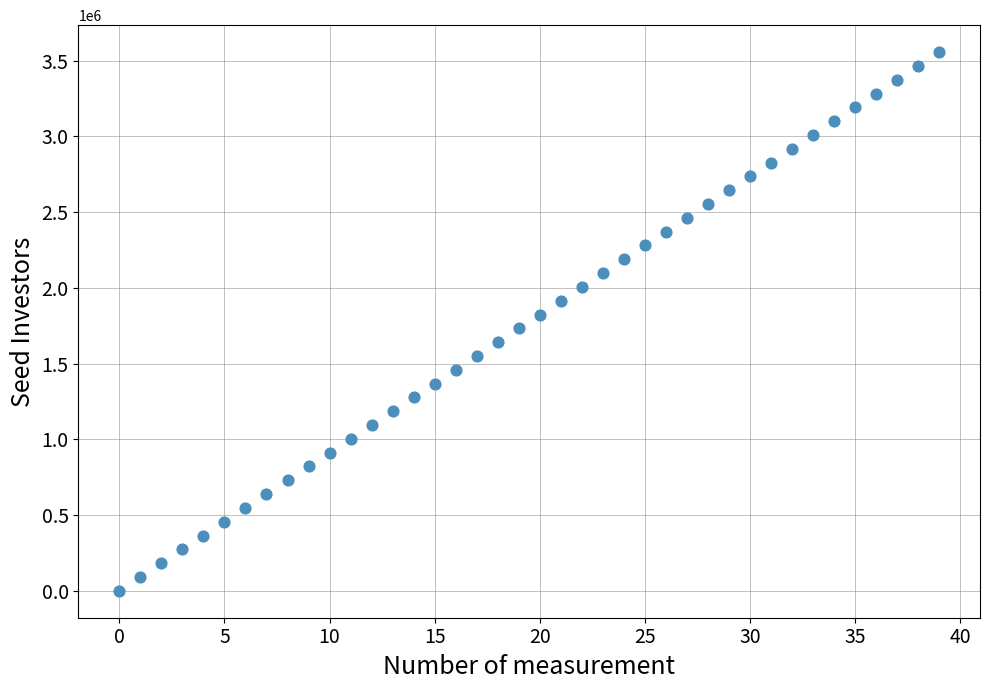

What is the range of Y values (max minus min)?

3555722.8